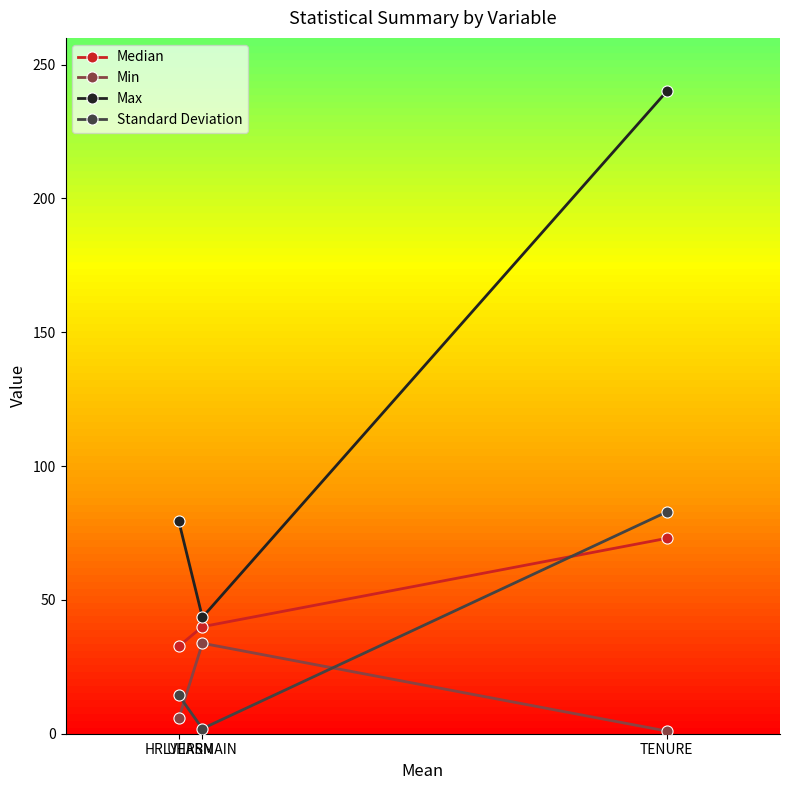

How many data points does each series have?

3